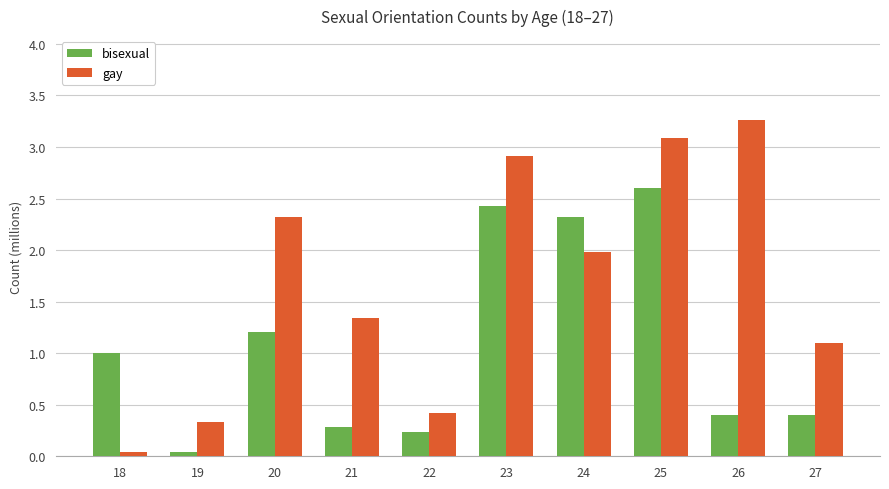

List the series in order of their overall mean, highest first.

gay, bisexual